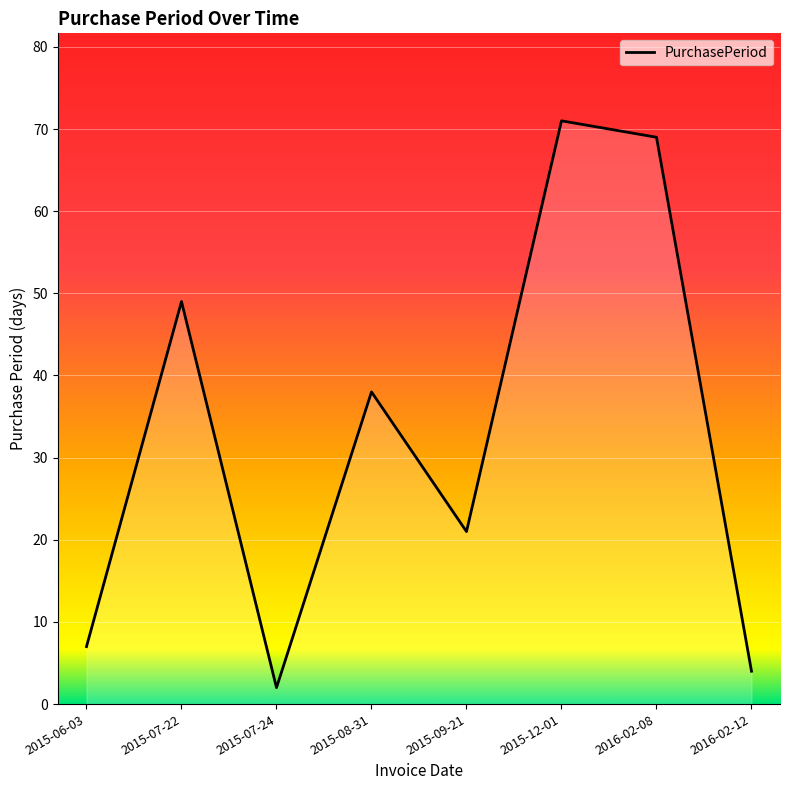

How many values are below 38?

4